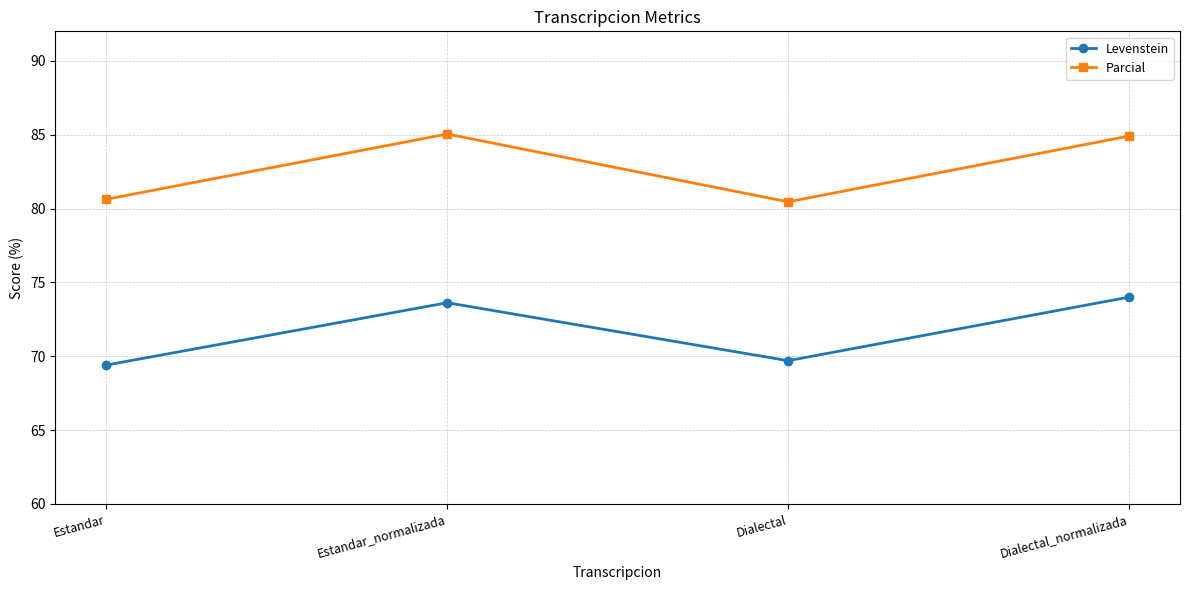

Is the value of Parcial at Dialectal_normalizada greater than the value of Levenstein at Estandar?

Yes